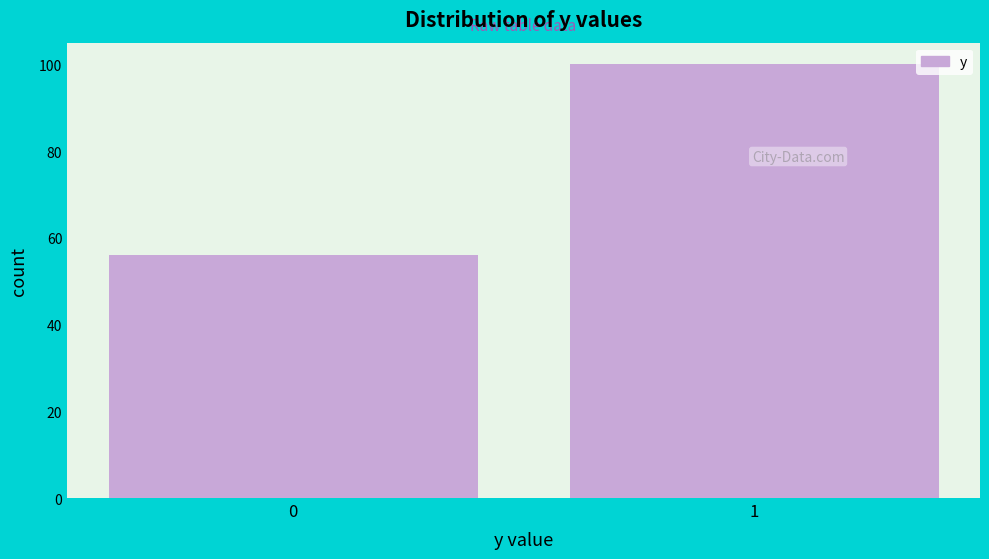

Reading left to right, list all the values displayed in this chart.

0=56	1=100